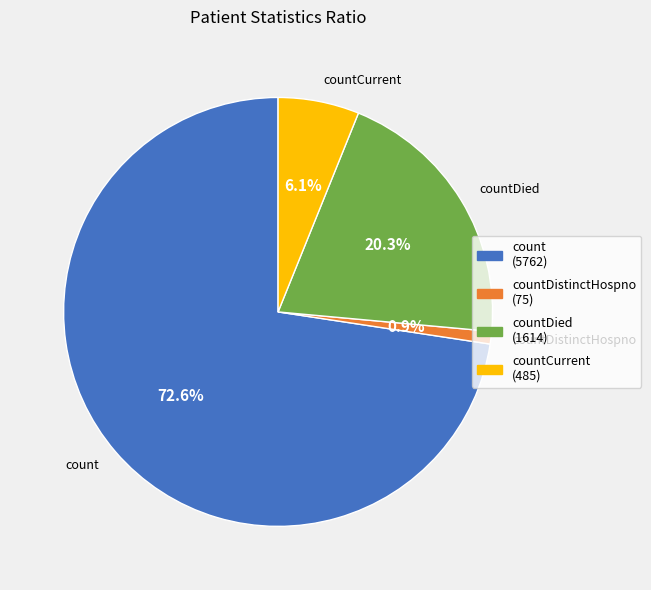

Is there any slice that represents more than half of the pie?

Yes